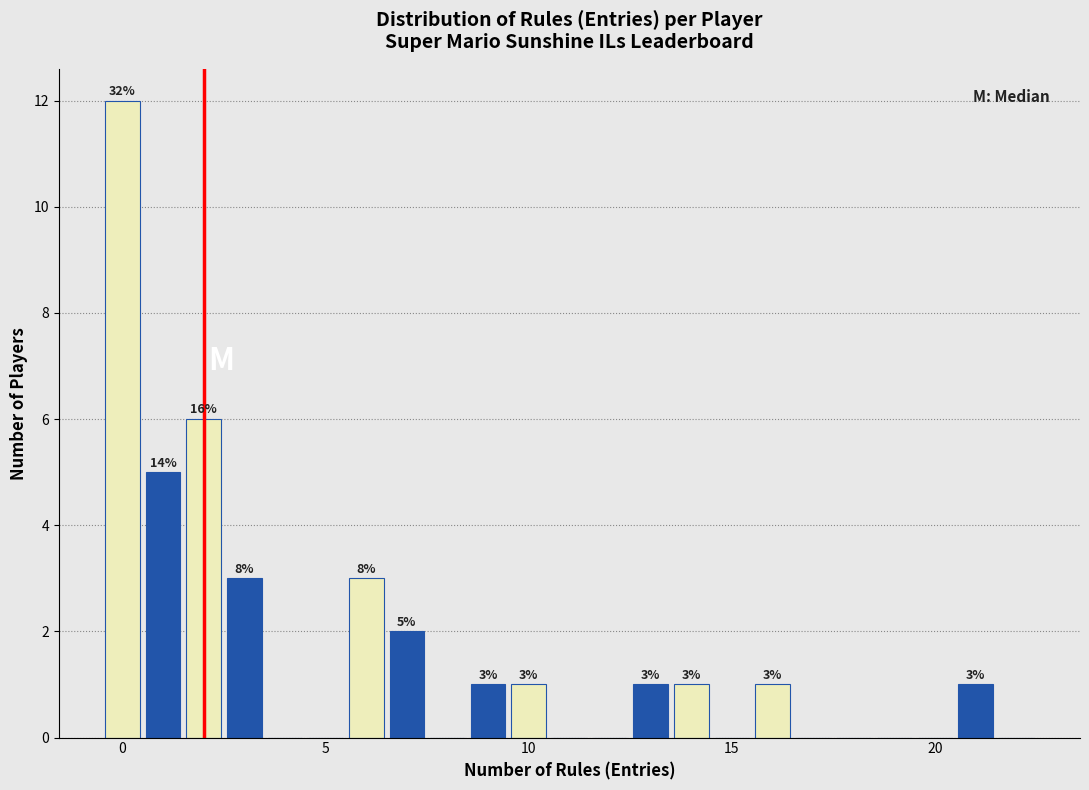

Read against the x-axis, roughly where is the centre of the tallest bar?

0.0